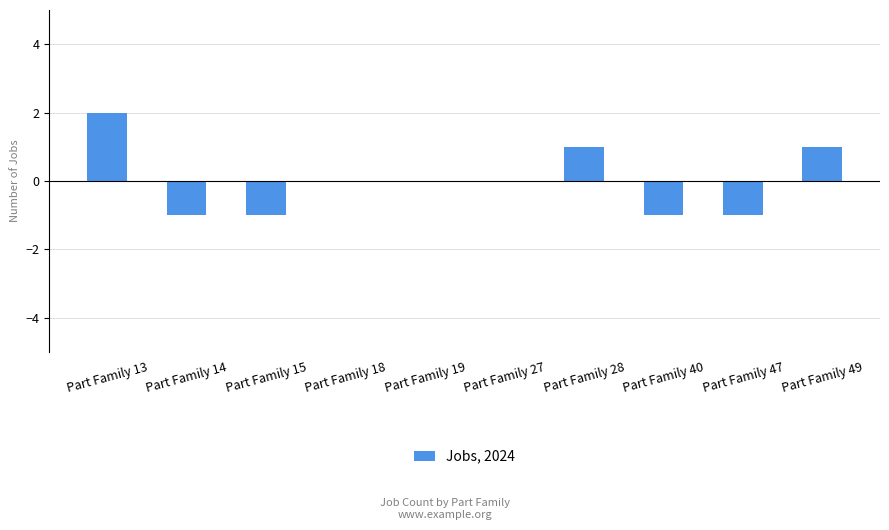

What value does the data have at Part Family 13?

2